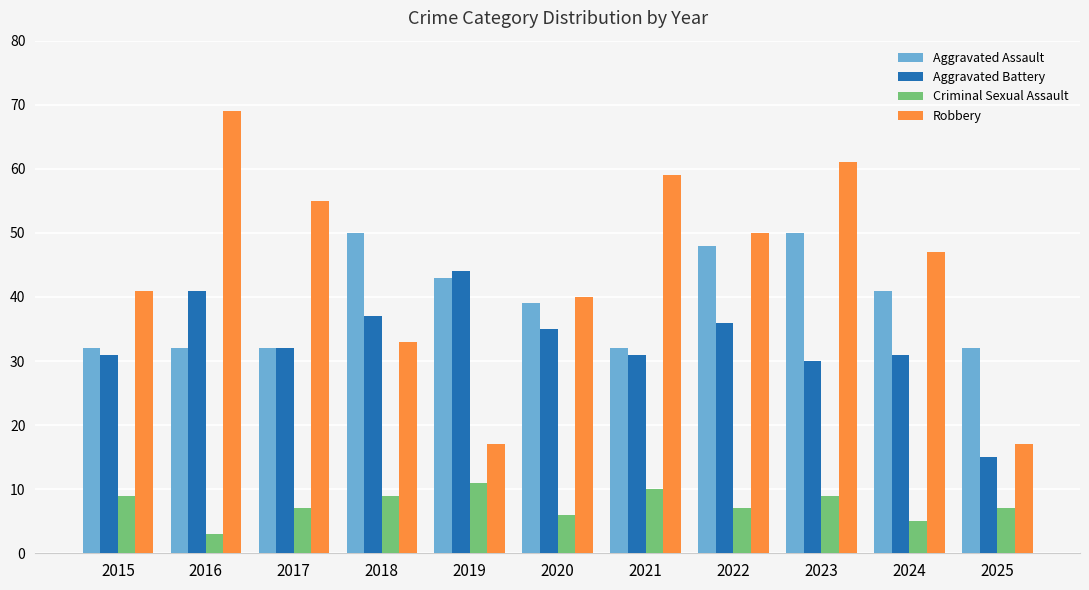

Count the number of data series in this chart.

4